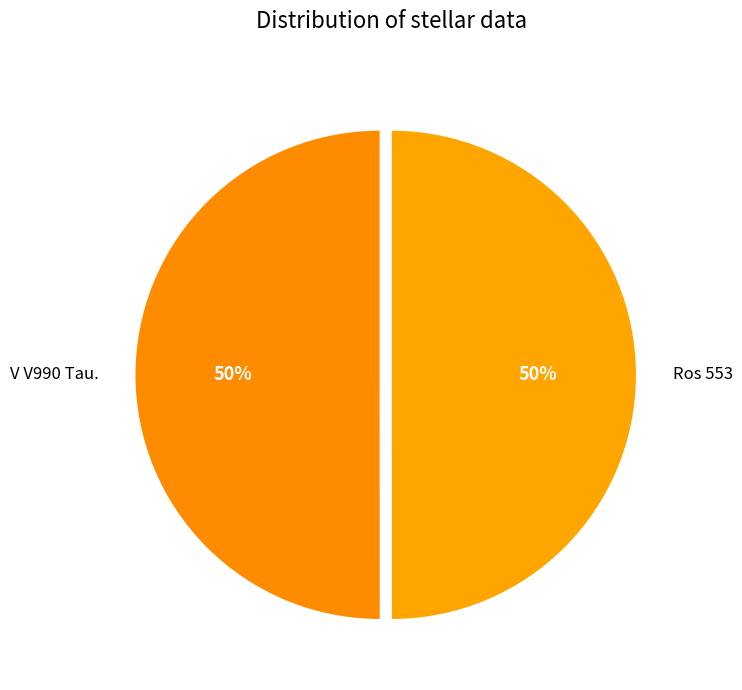

What percentage is the Ros 553 slice, to the nearest percent?

50%